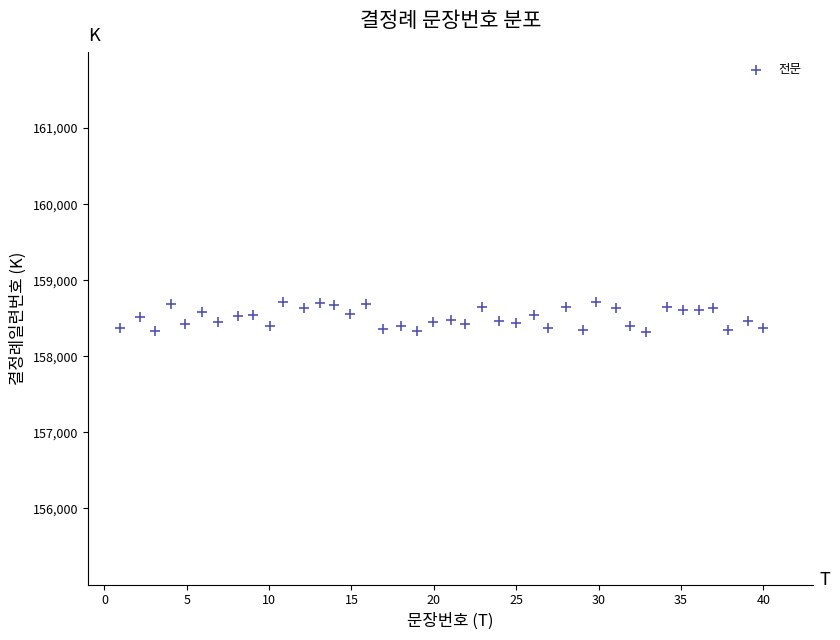

What is the range of Y values (max minus min)?

392.5